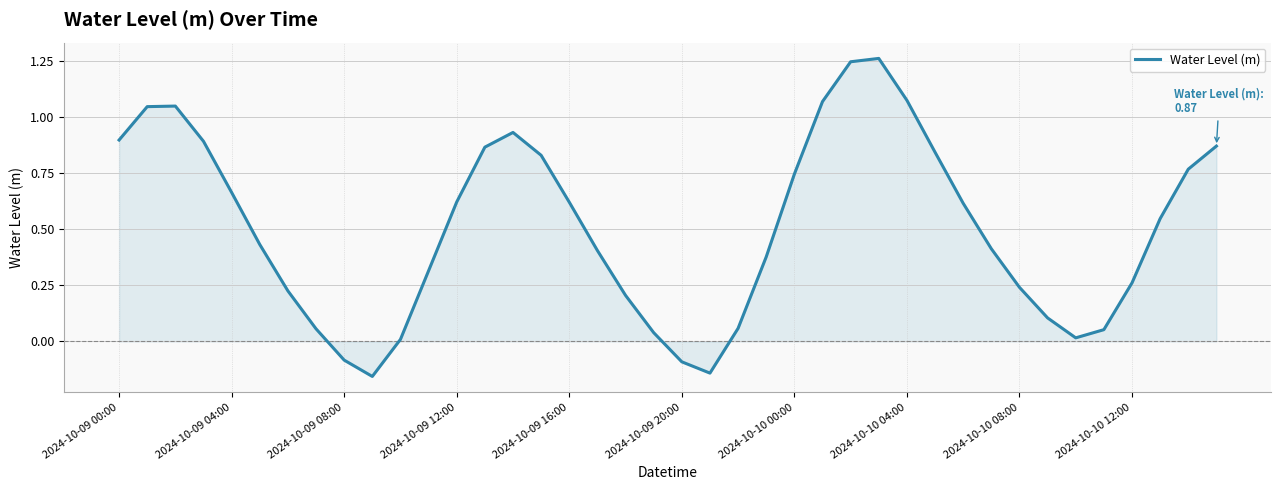

How many series are shown in this chart?

1